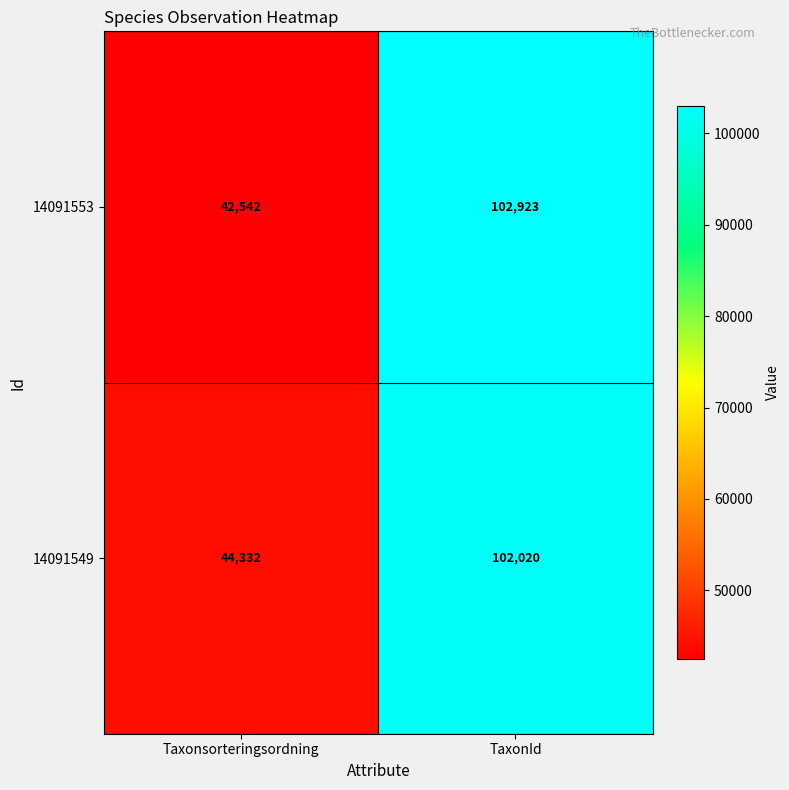

What is the greatest value displayed?

102923